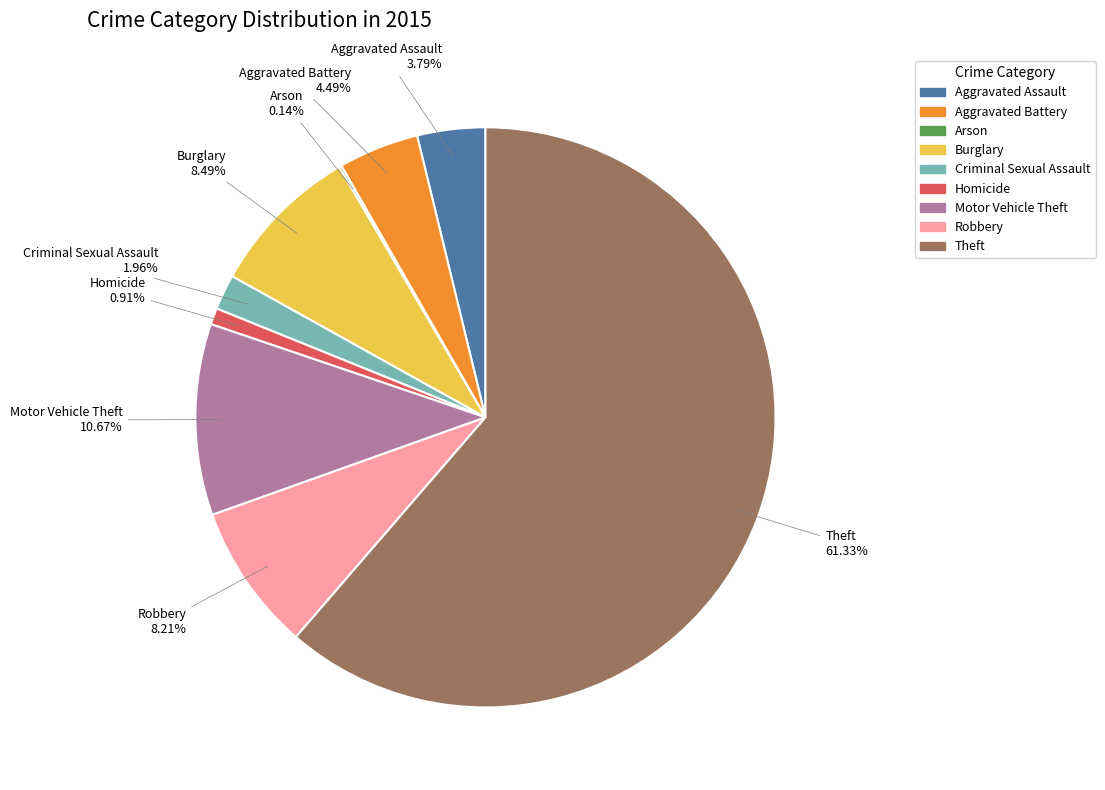

Which category has the biggest portion of the pie?

Theft